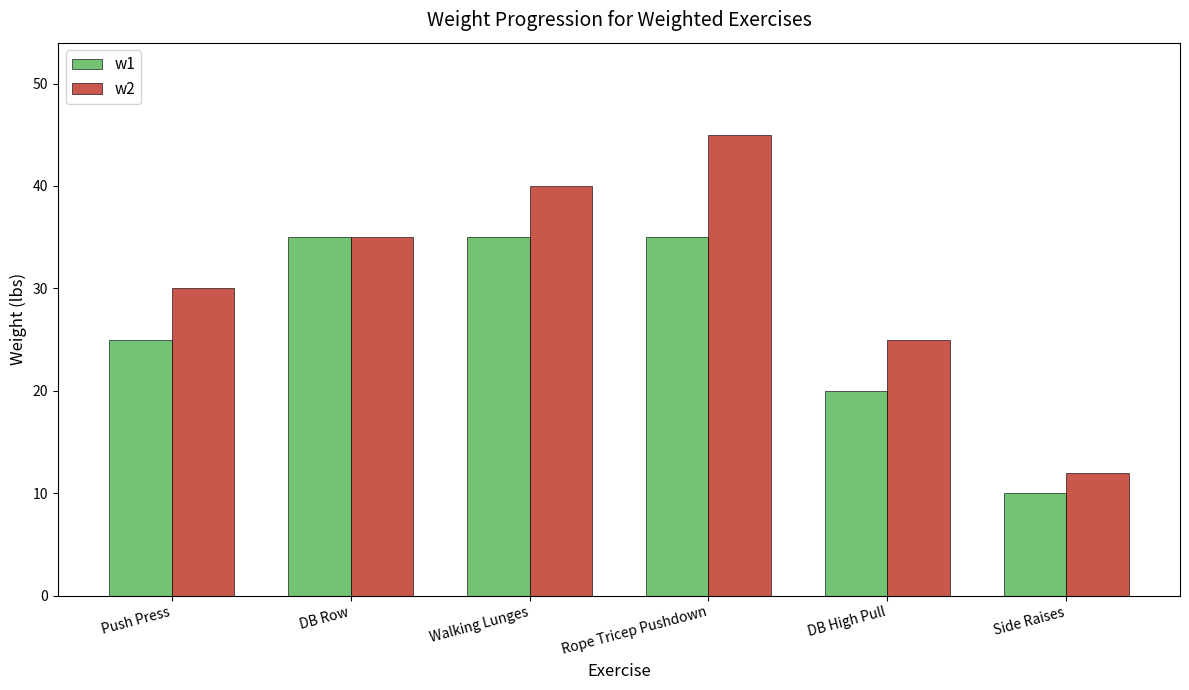

Count the number of categories in the chart.

6